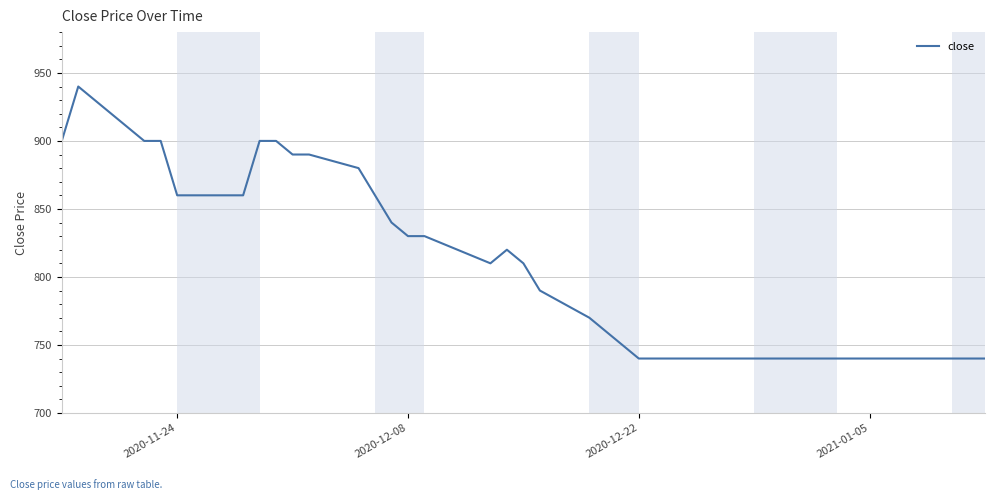

What is the maximum value shown in the chart?

940